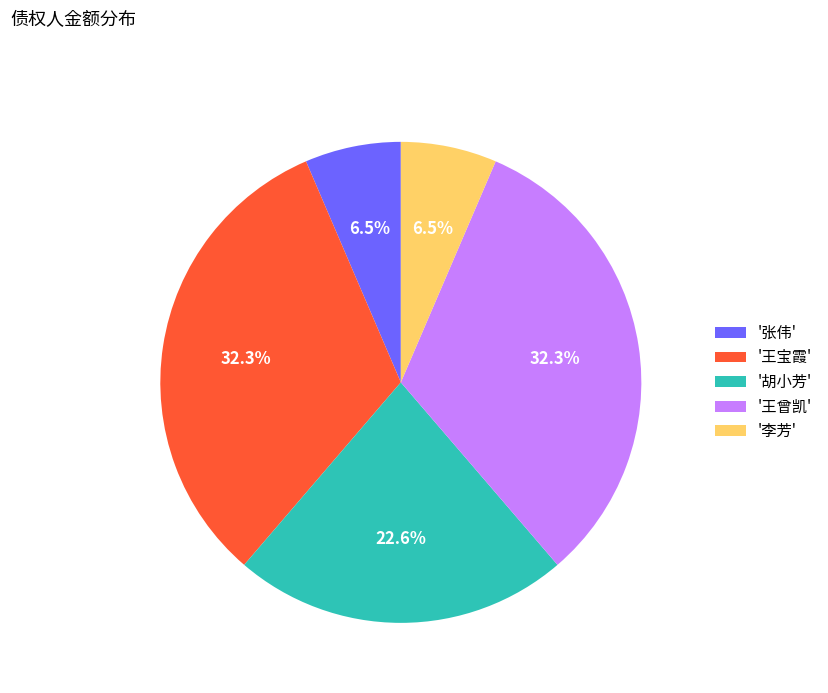

To the nearest percent, what is the average slice percentage?

20%